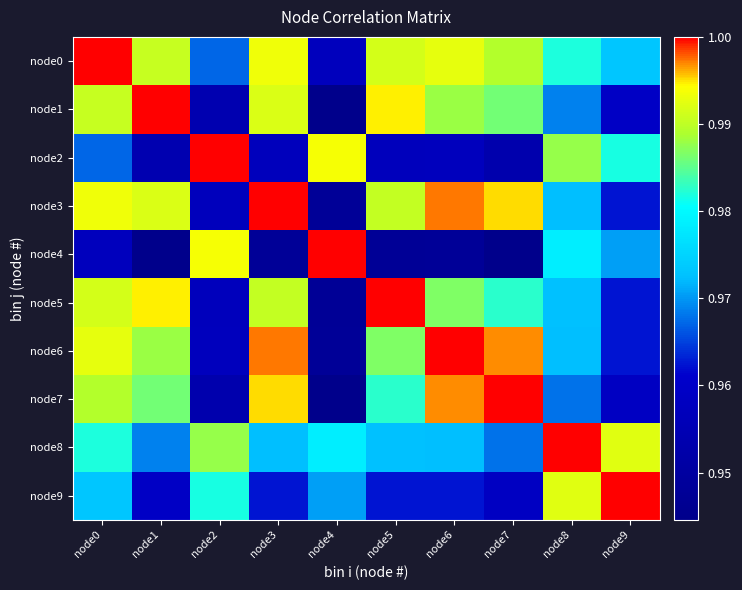

Reading left to right, what are all the values shown in this chart?

node0: node0=1.0	node1=1.0	node2=1.0	node3=1.0	node4=1.0	node5=1.0	node6=1.0	node7=1.0	node8=1.0	node9=1.0
node1: node0=1.0	node1=1.0	node2=1.0	node3=1.0	node4=0.9	node5=1.0	node6=1.0	node7=1.0	node8=1.0	node9=1.0
node2: node0=1.0	node1=1.0	node2=1.0	node3=1.0	node4=1.0	node5=1.0	node6=1.0	node7=1.0	node8=1.0	node9=1.0
node3: node0=1.0	node1=1.0	node2=1.0	node3=1.0	node4=0.9	node5=1.0	node6=1.0	node7=1.0	node8=1.0	node9=1.0
node4: node0=1.0	node1=0.9	node2=1.0	node3=0.9	node4=1.0	node5=0.9	node6=0.9	node7=0.9	node8=1.0	node9=1.0
node5: node0=1.0	node1=1.0	node2=1.0	node3=1.0	node4=0.9	node5=1.0	node6=1.0	node7=1.0	node8=1.0	node9=1.0
node6: node0=1.0	node1=1.0	node2=1.0	node3=1.0	node4=0.9	node5=1.0	node6=1.0	node7=1.0	node8=1.0	node9=1.0
node7: node0=1.0	node1=1.0	node2=1.0	node3=1.0	node4=0.9	node5=1.0	node6=1.0	node7=1.0	node8=1.0	node9=1.0
node8: node0=1.0	node1=1.0	node2=1.0	node3=1.0	node4=1.0	node5=1.0	node6=1.0	node7=1.0	node8=1.0	node9=1.0
node9: node0=1.0	node1=1.0	node2=1.0	node3=1.0	node4=1.0	node5=1.0	node6=1.0	node7=1.0	node8=1.0	node9=1.0